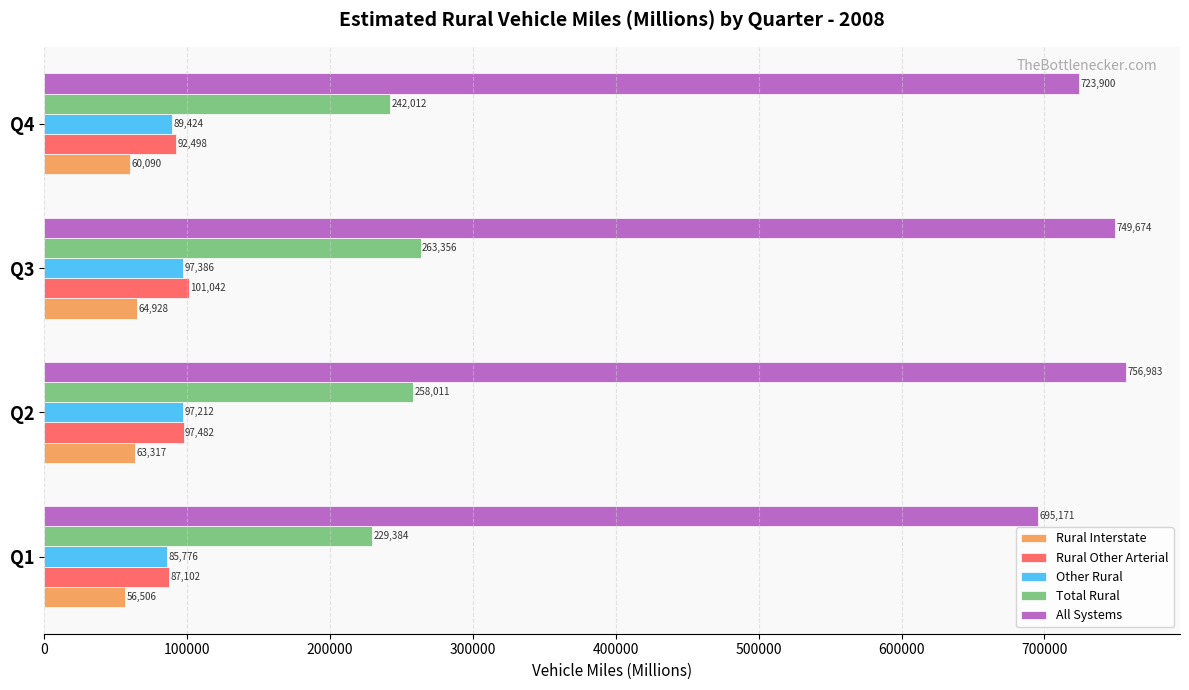

At which category is the sum across all series the highest?

Q3